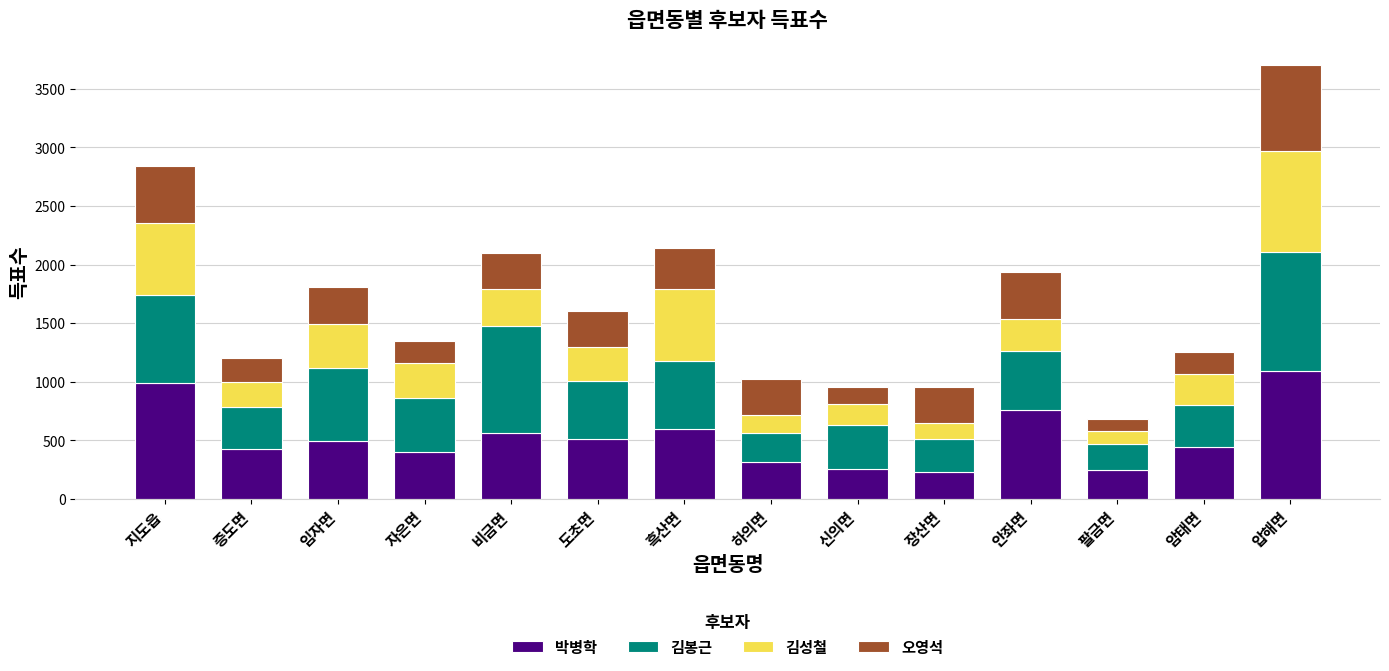

The 박병학 series shows 183 at 흑산면. True or false?

False